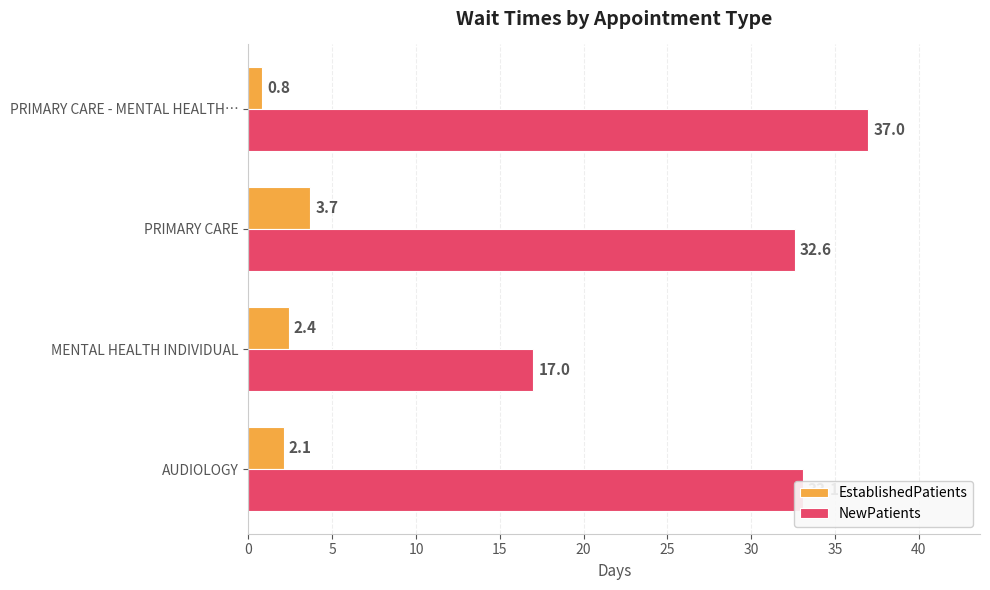

Which series changed the most between MENTAL HEALTH INDIVIDUAL and PRIMARY CARE?

NewPatients